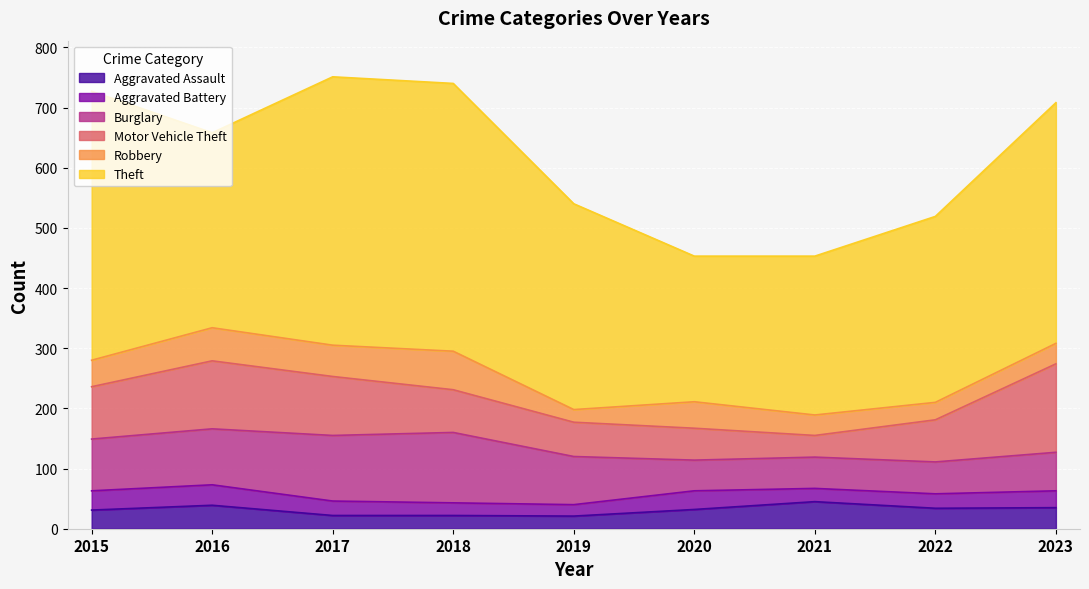

What is the value of the Theft point at the 9th from the left?

400